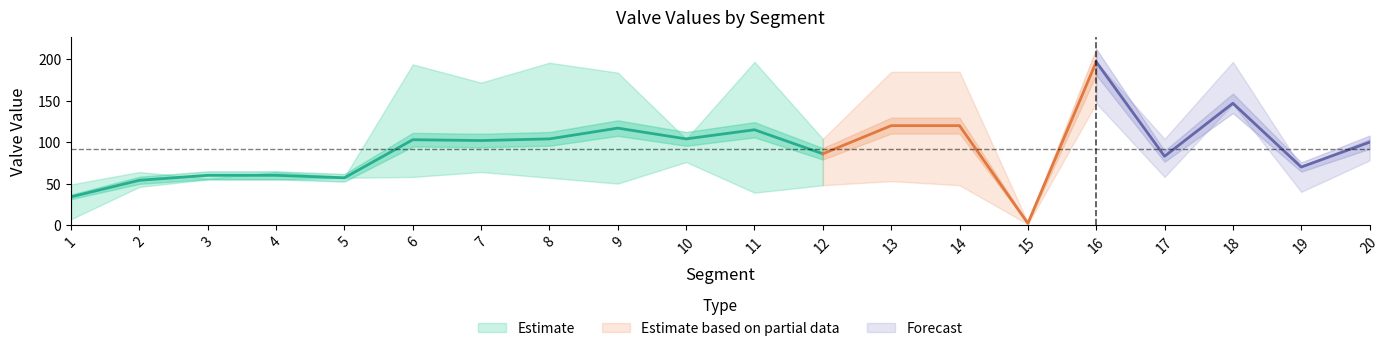

What is the value of the lower point at the 19th from the left?

40